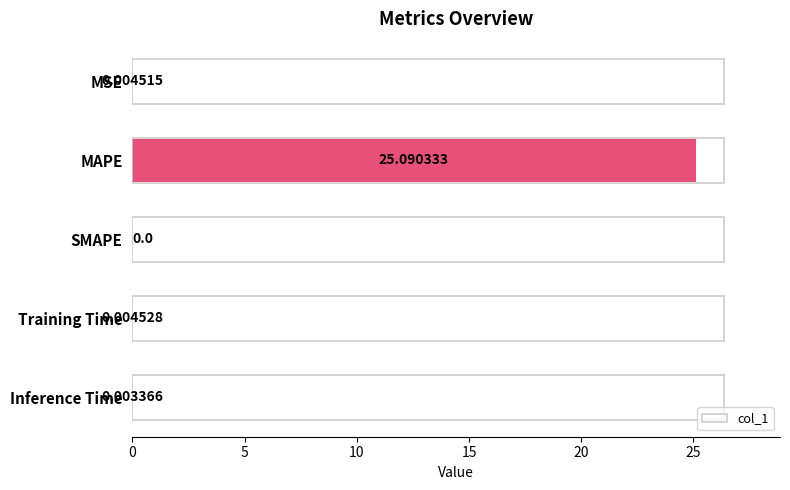

What is the sum of all values?

25.1